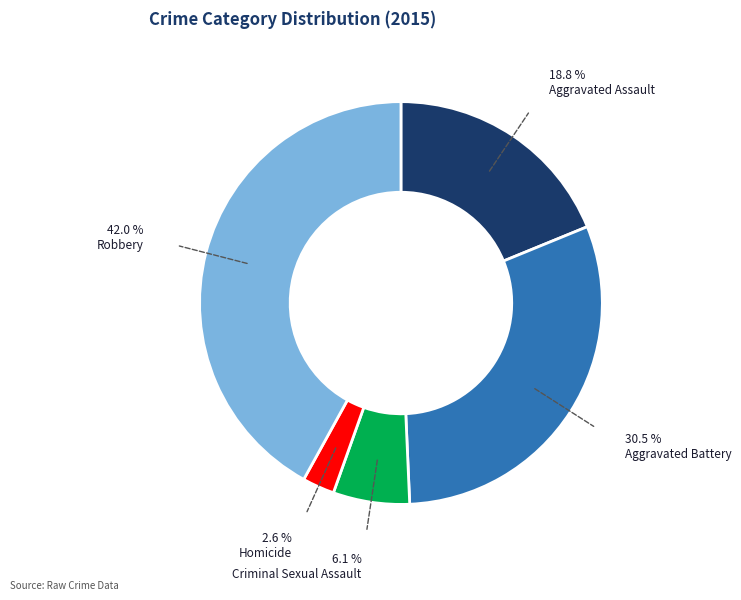

Is there a majority slice in this chart?

No